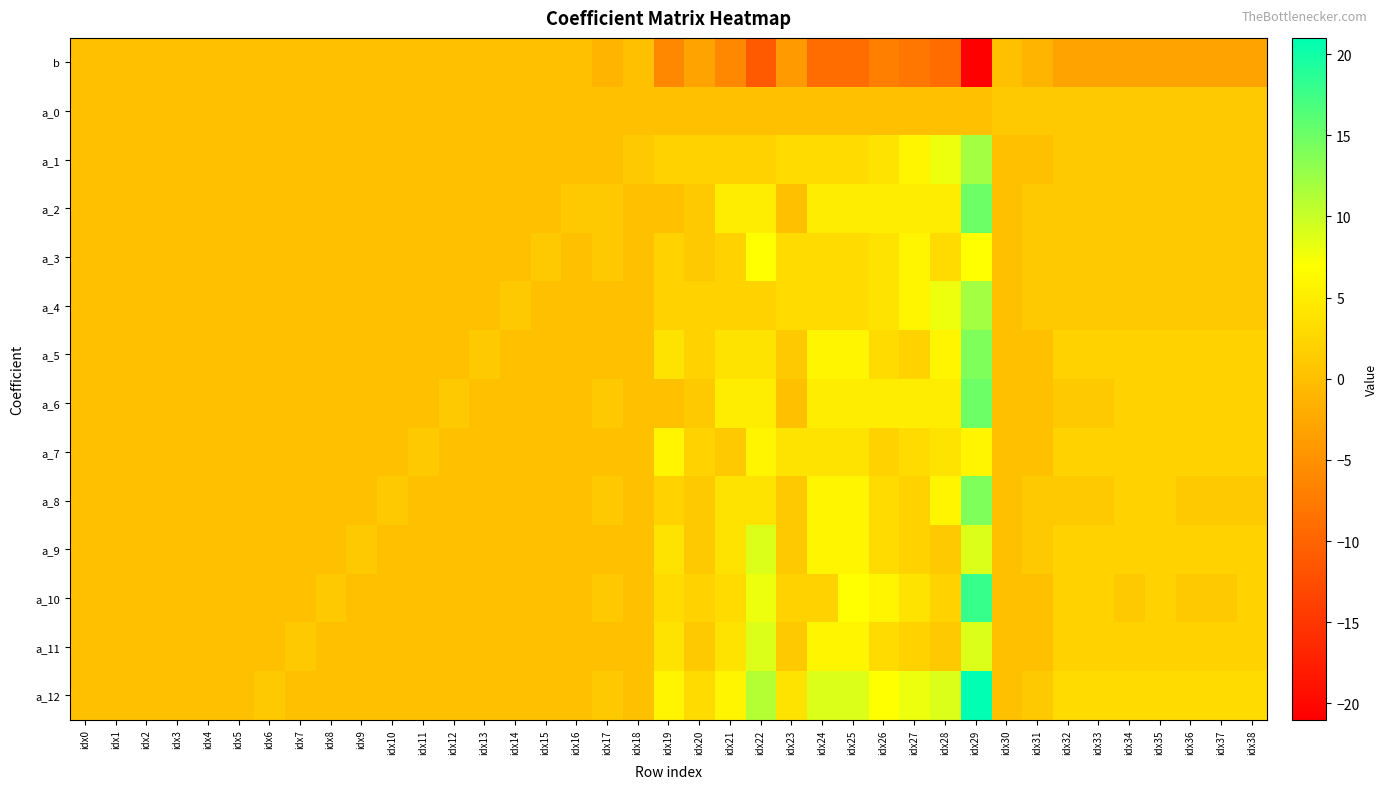

Reading left to right, what are all the values shown in this chart?

b: idx0=0	idx1=0	idx2=0	idx3=0	idx4=0	idx5=0	idx6=0	idx7=0	idx8=0	idx9=0	idx10=0	idx11=0	idx12=0	idx13=0	idx14=0	idx15=0	idx16=0	idx17=-1	idx18=0	idx19=-6	idx20=-3	idx21=-6	idx22=-11	idx23=-4	idx24=-9	idx25=-9	idx26=-7	idx27=-8	idx28=-9	idx29=-21	idx30=0	idx31=-1	idx32=-3	idx33=-3	idx34=-3	idx35=-3	idx36=-3	idx37=-3	idx38=-3
a_0: idx0=0	idx1=0	idx2=0	idx3=0	idx4=0	idx5=0	idx6=0	idx7=0	idx8=0	idx9=0	idx10=0	idx11=0	idx12=0	idx13=0	idx14=0	idx15=0	idx16=0	idx17=0	idx18=0	idx19=0	idx20=0	idx21=0	idx22=0	idx23=0	idx24=0	idx25=0	idx26=0	idx27=0	idx28=0	idx29=0	idx30=1	idx31=1	idx32=1	idx33=1	idx34=1	idx35=1	idx36=1	idx37=1	idx38=1
a_1: idx0=0	idx1=0	idx2=0	idx3=0	idx4=0	idx5=0	idx6=0	idx7=0	idx8=0	idx9=0	idx10=0	idx11=0	idx12=0	idx13=0	idx14=0	idx15=0	idx16=0	idx17=0	idx18=1	idx19=2	idx20=2	idx21=2	idx22=2	idx23=3	idx24=3	idx25=3	idx26=4	idx27=6	idx28=8	idx29=12	idx30=0	idx31=0	idx32=1	idx33=1	idx34=1	idx35=1	idx36=1	idx37=1	idx38=1
a_2: idx0=0	idx1=0	idx2=0	idx3=0	idx4=0	idx5=0	idx6=0	idx7=0	idx8=0	idx9=0	idx10=0	idx11=0	idx12=0	idx13=0	idx14=0	idx15=0	idx16=1	idx17=1	idx18=0	idx19=0	idx20=1	idx21=5	idx22=5	idx23=0	idx24=5	idx25=5	idx26=5	idx27=5	idx28=5	idx29=15	idx30=0	idx31=1	idx32=1	idx33=1	idx34=1	idx35=1	idx36=1	idx37=1	idx38=1
a_3: idx0=0	idx1=0	idx2=0	idx3=0	idx4=0	idx5=0	idx6=0	idx7=0	idx8=0	idx9=0	idx10=0	idx11=0	idx12=0	idx13=0	idx14=0	idx15=1	idx16=0	idx17=1	idx18=0	idx19=2	idx20=1	idx21=2	idx22=7	idx23=3	idx24=3	idx25=3	idx26=4	idx27=6	idx28=3	idx29=7	idx30=0	idx31=1	idx32=1	idx33=1	idx34=1	idx35=1	idx36=1	idx37=1	idx38=1
a_4: idx0=0	idx1=0	idx2=0	idx3=0	idx4=0	idx5=0	idx6=0	idx7=0	idx8=0	idx9=0	idx10=0	idx11=0	idx12=0	idx13=0	idx14=1	idx15=0	idx16=0	idx17=0	idx18=0	idx19=2	idx20=2	idx21=2	idx22=2	idx23=3	idx24=3	idx25=3	idx26=4	idx27=6	idx28=8	idx29=12	idx30=0	idx31=1	idx32=1	idx33=1	idx34=1	idx35=1	idx36=1	idx37=1	idx38=1
a_5: idx0=0	idx1=0	idx2=0	idx3=0	idx4=0	idx5=0	idx6=0	idx7=0	idx8=0	idx9=0	idx10=0	idx11=0	idx12=0	idx13=1	idx14=0	idx15=0	idx16=0	idx17=0	idx18=0	idx19=4	idx20=2	idx21=4	idx22=4	idx23=1	idx24=6	idx25=6	idx26=3	idx27=2	idx28=6	idx29=14	idx30=0	idx31=0	idx32=2	idx33=2	idx34=2	idx35=2	idx36=2	idx37=2	idx38=2
a_6: idx0=0	idx1=0	idx2=0	idx3=0	idx4=0	idx5=0	idx6=0	idx7=0	idx8=0	idx9=0	idx10=0	idx11=0	idx12=1	idx13=0	idx14=0	idx15=0	idx16=0	idx17=1	idx18=0	idx19=0	idx20=1	idx21=5	idx22=5	idx23=0	idx24=5	idx25=5	idx26=5	idx27=5	idx28=5	idx29=15	idx30=0	idx31=0	idx32=1	idx33=1	idx34=2	idx35=2	idx36=2	idx37=2	idx38=2
a_7: idx0=0	idx1=0	idx2=0	idx3=0	idx4=0	idx5=0	idx6=0	idx7=0	idx8=0	idx9=0	idx10=0	idx11=1	idx12=0	idx13=0	idx14=0	idx15=0	idx16=0	idx17=0	idx18=0	idx19=6	idx20=2	idx21=1	idx22=6	idx23=4	idx24=4	idx25=4	idx26=2	idx27=3	idx28=4	idx29=6	idx30=0	idx31=0	idx32=2	idx33=2	idx34=2	idx35=2	idx36=2	idx37=2	idx38=2
a_8: idx0=0	idx1=0	idx2=0	idx3=0	idx4=0	idx5=0	idx6=0	idx7=0	idx8=0	idx9=0	idx10=1	idx11=0	idx12=0	idx13=0	idx14=0	idx15=0	idx16=0	idx17=1	idx18=0	idx19=2	idx20=1	idx21=4	idx22=4	idx23=1	idx24=6	idx25=6	idx26=3	idx27=2	idx28=6	idx29=14	idx30=0	idx31=1	idx32=1	idx33=1	idx34=2	idx35=2	idx36=1	idx37=1	idx38=1
a_9: idx0=0	idx1=0	idx2=0	idx3=0	idx4=0	idx5=0	idx6=0	idx7=0	idx8=0	idx9=1	idx10=0	idx11=0	idx12=0	idx13=0	idx14=0	idx15=0	idx16=0	idx17=0	idx18=0	idx19=4	idx20=1	idx21=4	idx22=9	idx23=1	idx24=6	idx25=6	idx26=3	idx27=2	idx28=1	idx29=9	idx30=0	idx31=1	idx32=2	idx33=2	idx34=2	idx35=2	idx36=2	idx37=2	idx38=2
a_10: idx0=0	idx1=0	idx2=0	idx3=0	idx4=0	idx5=0	idx6=0	idx7=0	idx8=1	idx9=0	idx10=0	idx11=0	idx12=0	idx13=0	idx14=0	idx15=0	idx16=0	idx17=1	idx18=0	idx19=3	idx20=2	idx21=3	idx22=8	idx23=2	idx24=2	idx25=7	idx26=6	idx27=4	idx28=2	idx29=18	idx30=0	idx31=0	idx32=2	idx33=2	idx34=1	idx35=2	idx36=1	idx37=1	idx38=2
a_11: idx0=0	idx1=0	idx2=0	idx3=0	idx4=0	idx5=0	idx6=0	idx7=1	idx8=0	idx9=0	idx10=0	idx11=0	idx12=0	idx13=0	idx14=0	idx15=0	idx16=0	idx17=0	idx18=0	idx19=4	idx20=1	idx21=4	idx22=9	idx23=1	idx24=6	idx25=6	idx26=3	idx27=2	idx28=1	idx29=9	idx30=0	idx31=0	idx32=2	idx33=2	idx34=2	idx35=2	idx36=2	idx37=2	idx38=2
a_12: idx0=0	idx1=0	idx2=0	idx3=0	idx4=0	idx5=0	idx6=1	idx7=0	idx8=0	idx9=0	idx10=0	idx11=0	idx12=0	idx13=0	idx14=0	idx15=0	idx16=0	idx17=1	idx18=0	idx19=6	idx20=3	idx21=6	idx22=11	idx23=4	idx24=9	idx25=9	idx26=7	idx27=8	idx28=9	idx29=21	idx30=0	idx31=1	idx32=3	idx33=3	idx34=3	idx35=3	idx36=3	idx37=3	idx38=3